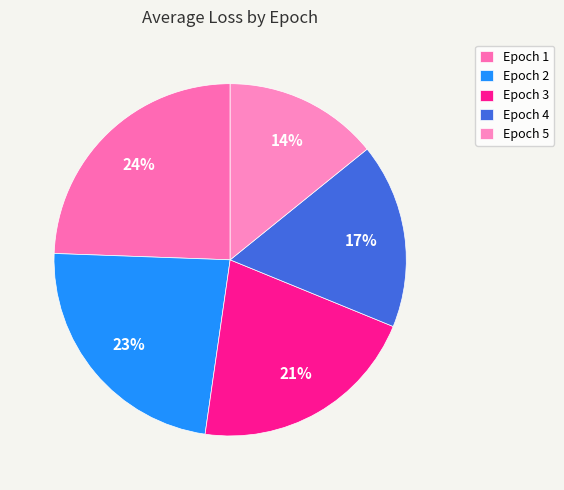

To the nearest percent, what is the difference between the Epoch 2 and Epoch 4 slice percentages?

6%